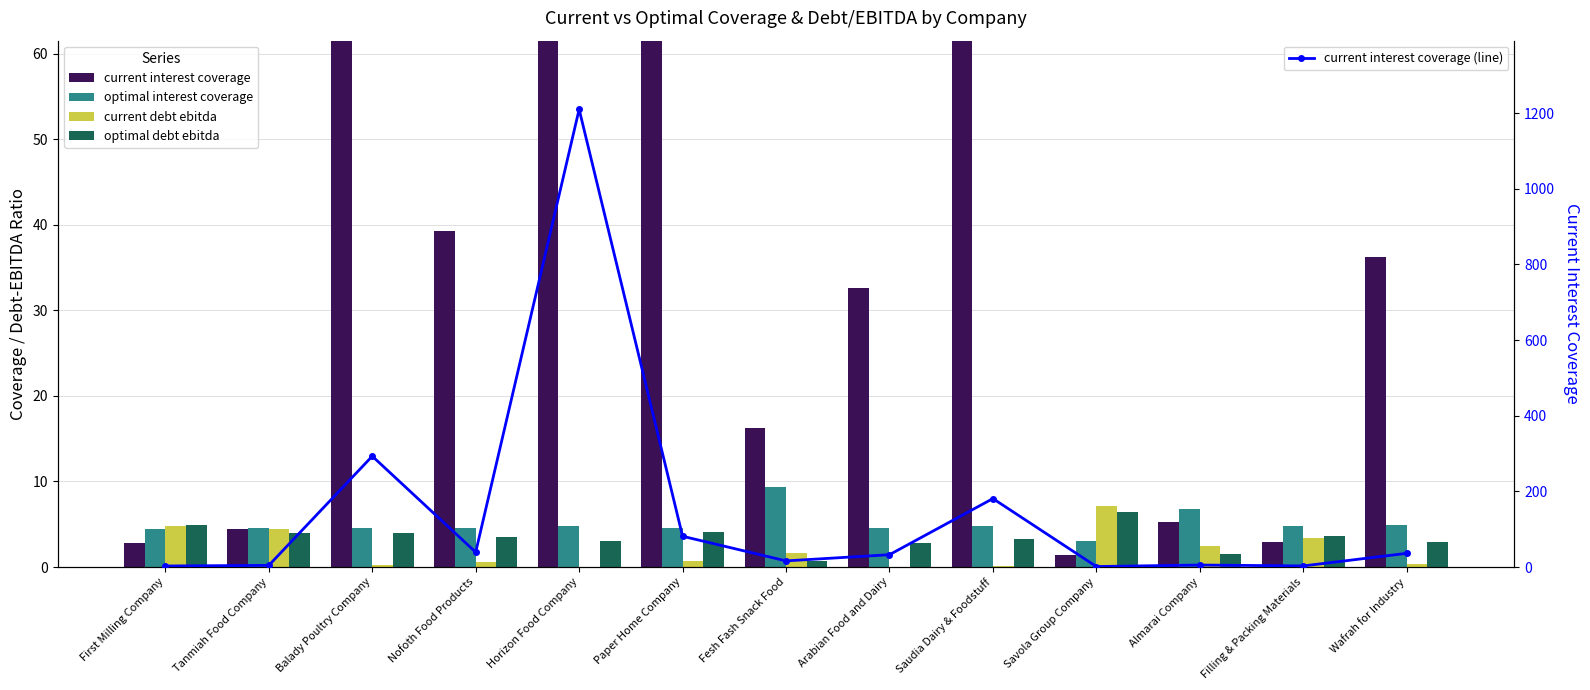

How many data points in current interest coverage are above 32?

7